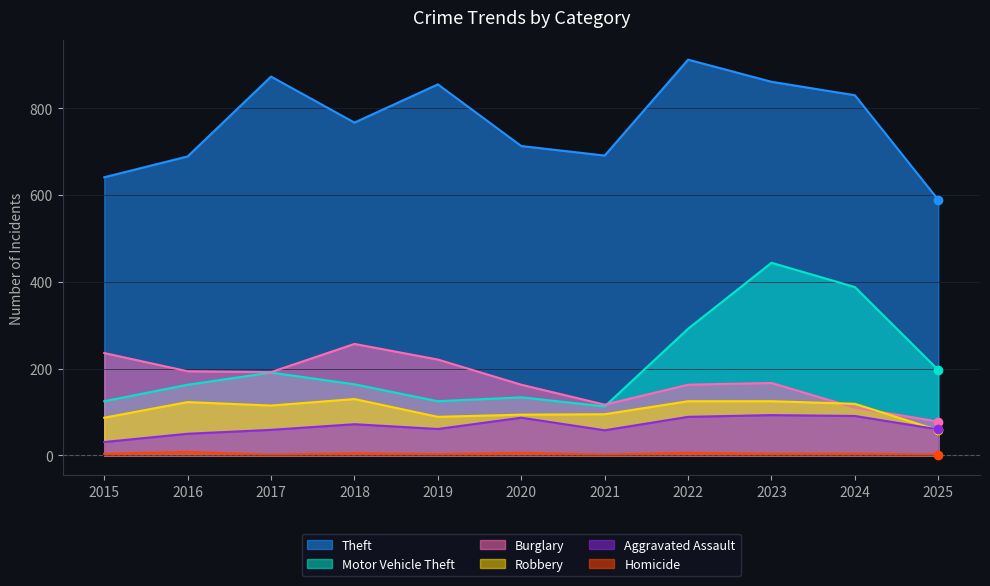

What is the difference between the Theft values at 2017 and 2015?

232